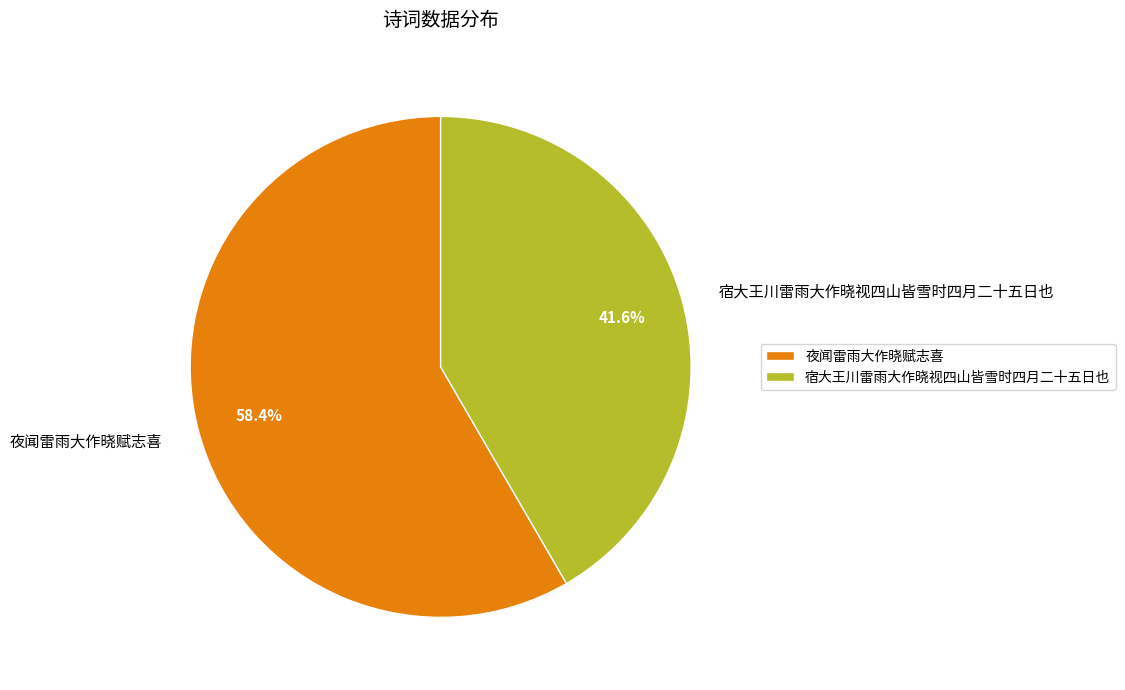

Which category has the smallest portion of the pie?

宿大王川雷雨大作晓视四山皆雪时四月二十五日也